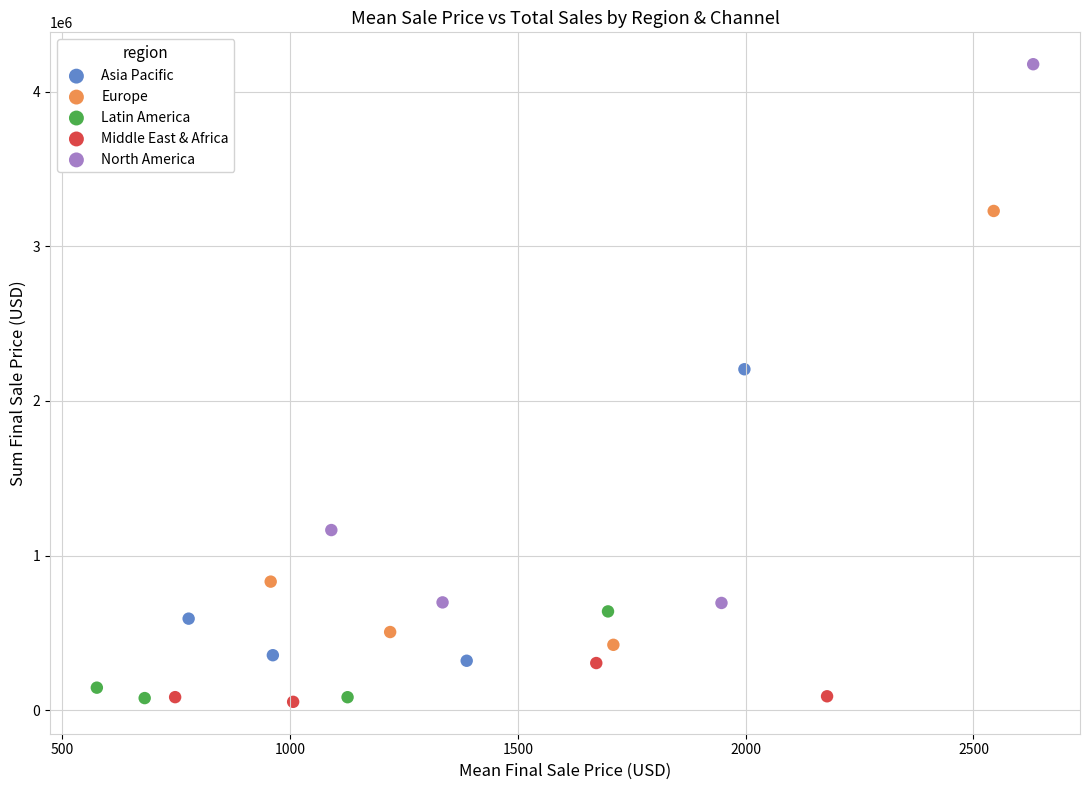

Which series has the widest spread of Y values?

North America